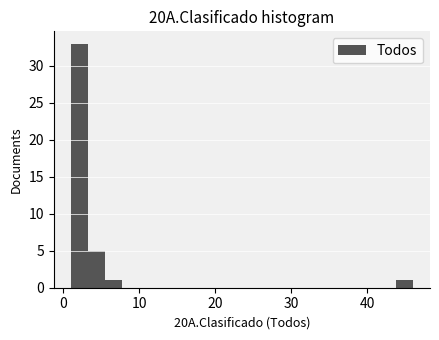

Around what value on the x-axis is the tallest bar? Give the approximate position of its centre, as read against the axis.

2